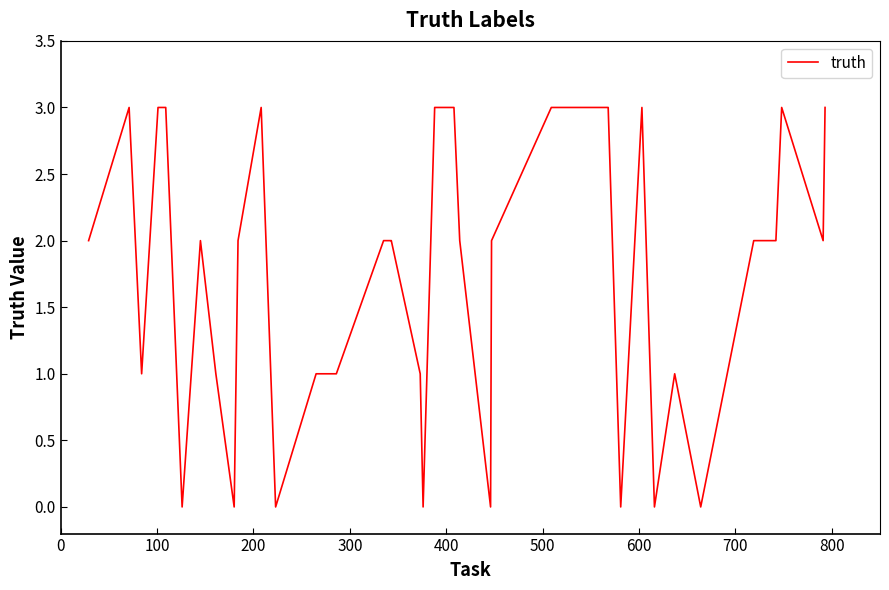

How many series are shown in this chart?

1